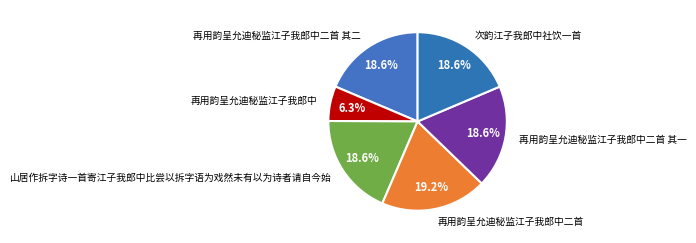

Is there a majority slice in this chart?

No